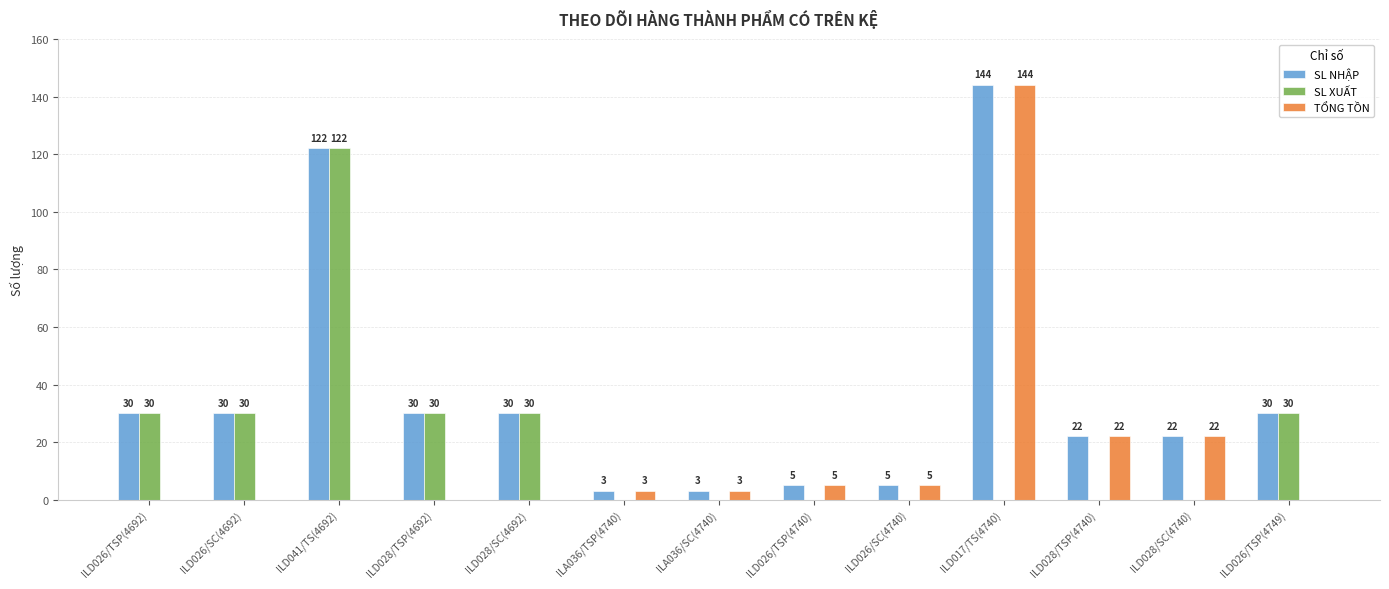

Which series has the largest total across all categories?

SL NHẬP